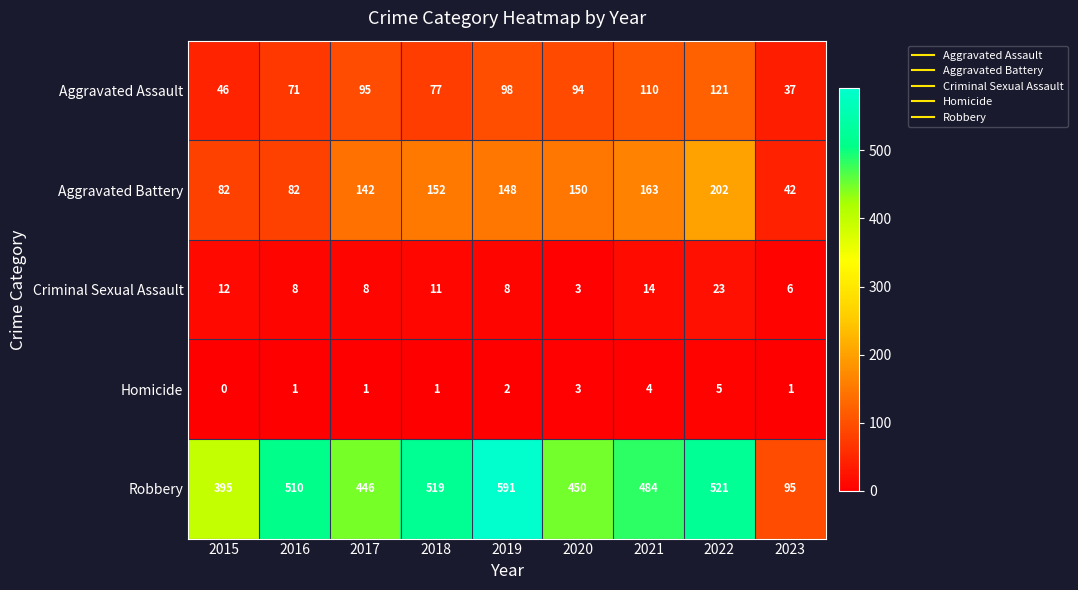

What is the approximate value of Aggravated Battery at 2019, to the nearest 5?

150